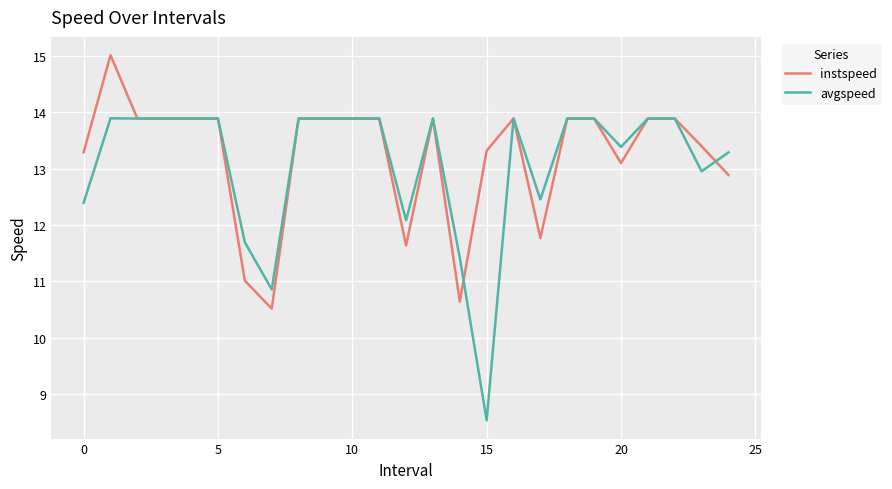

Which series has the widest spread of values?

avgspeed